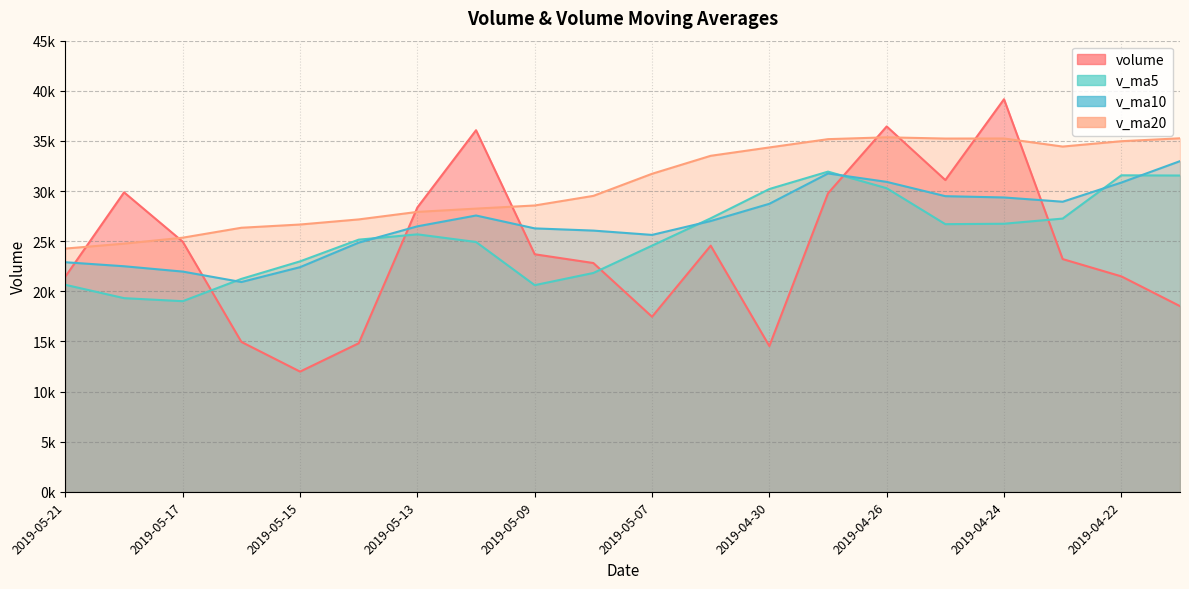

Which series ends up on top after the final intersection of v_ma5 and v_ma10?

v_ma10